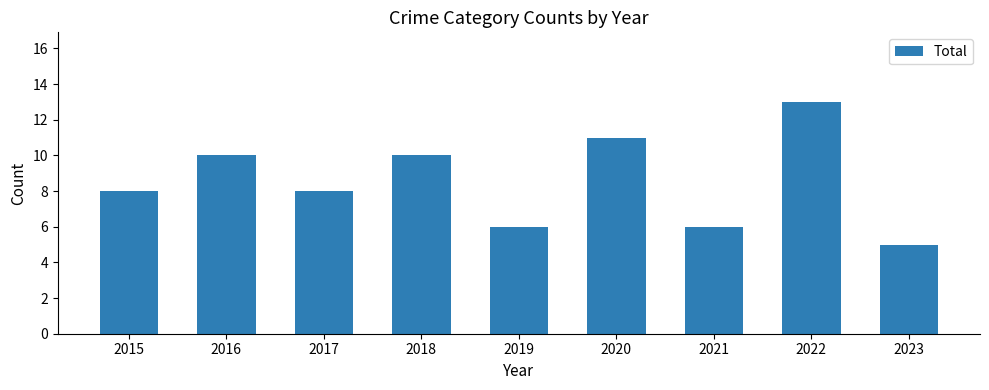

What is the difference between the maximum and minimum values?

8